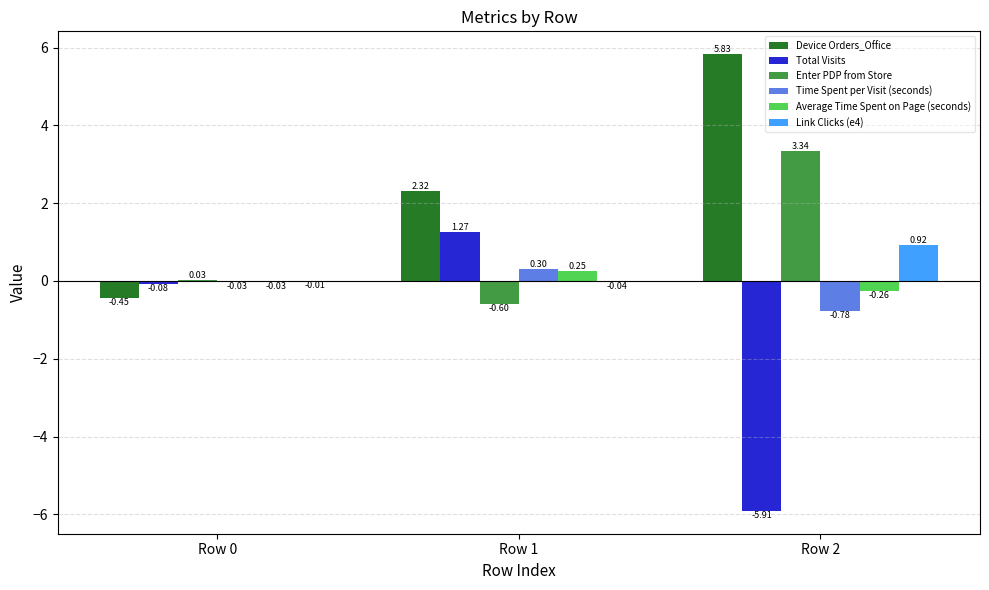

What is the sum of the Enter PDP from Store values at Row 1 and Row 2?

2.7